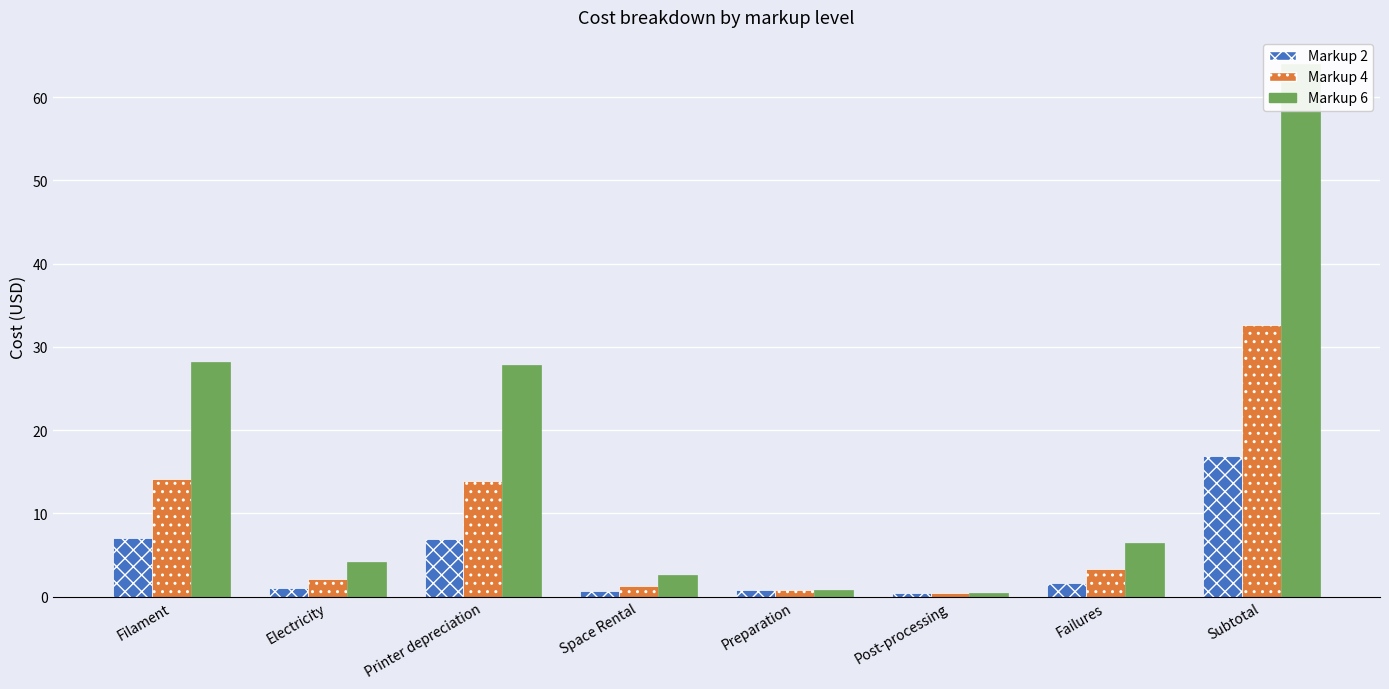

Rank the series at Post-processing from highest to lowest value.

Markup 2, Markup 4, Markup 6